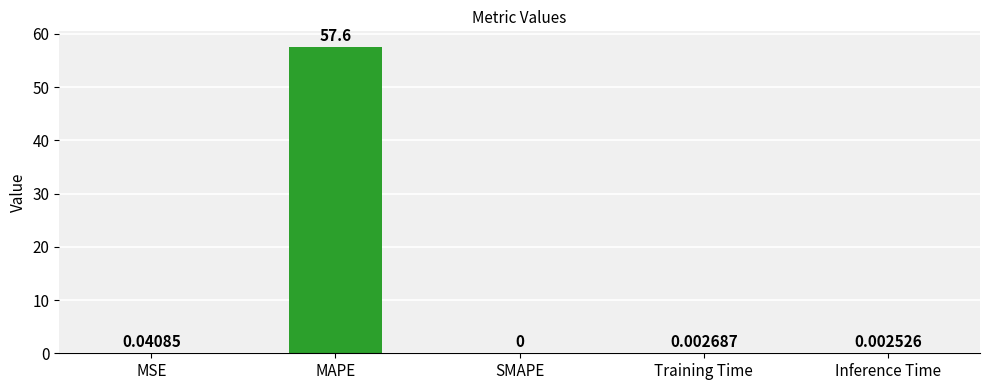

Where is the data nearest to the value 28?

MSE